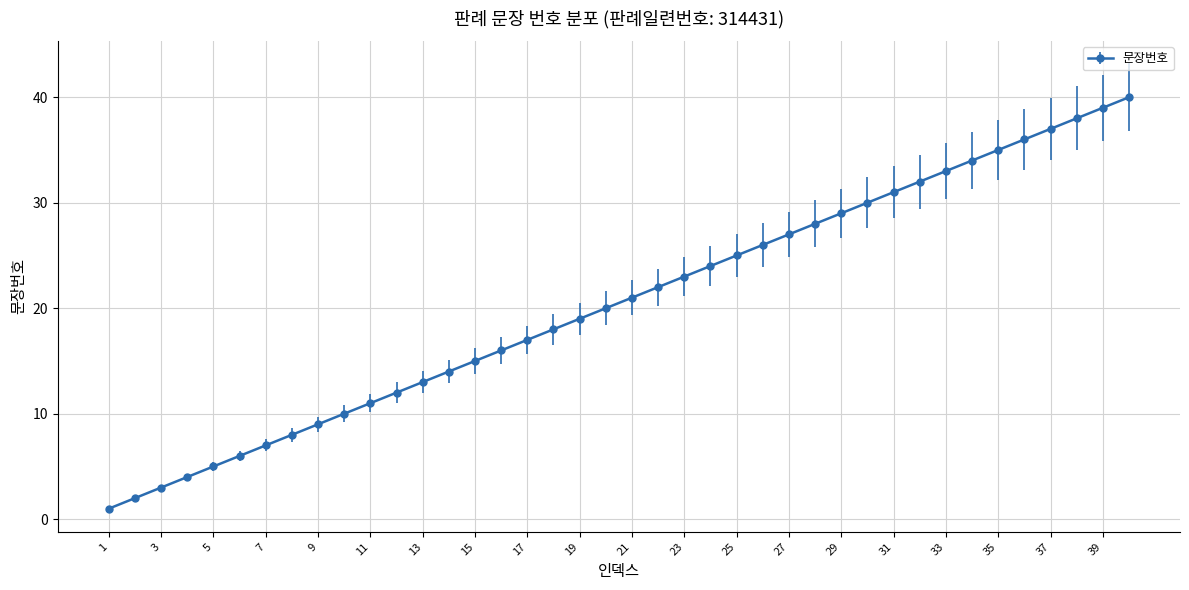

What is the sum of all values?

820